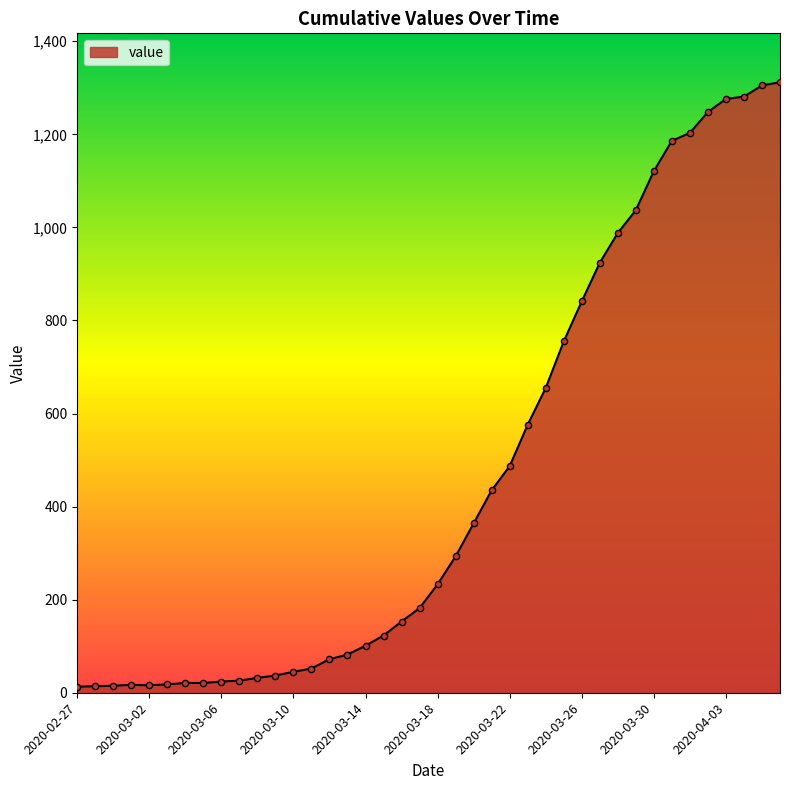

What is the maximum value shown in the chart?

1312